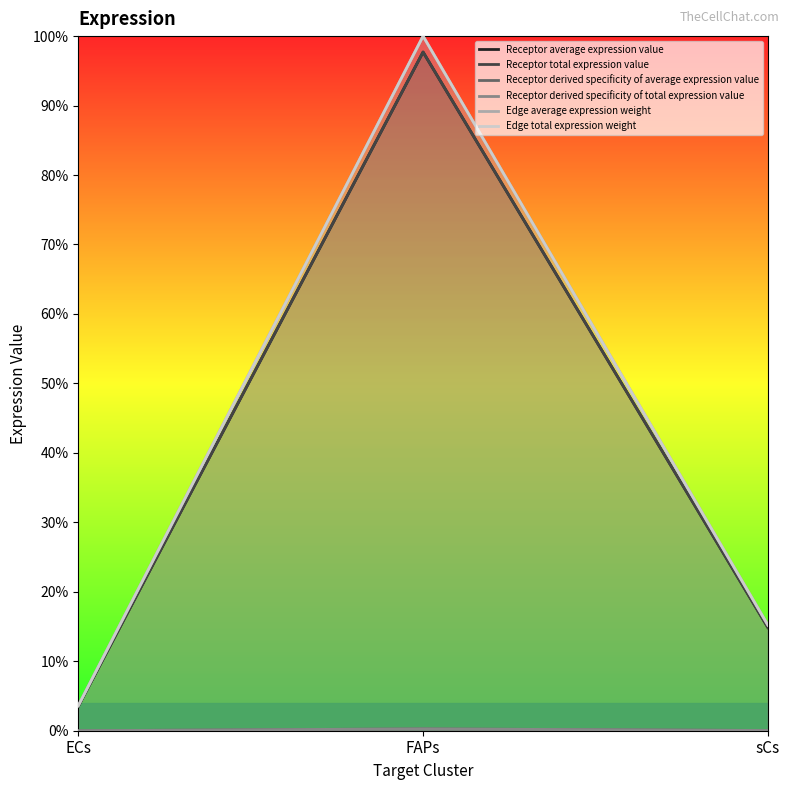

How many lines are shown in the chart?

6